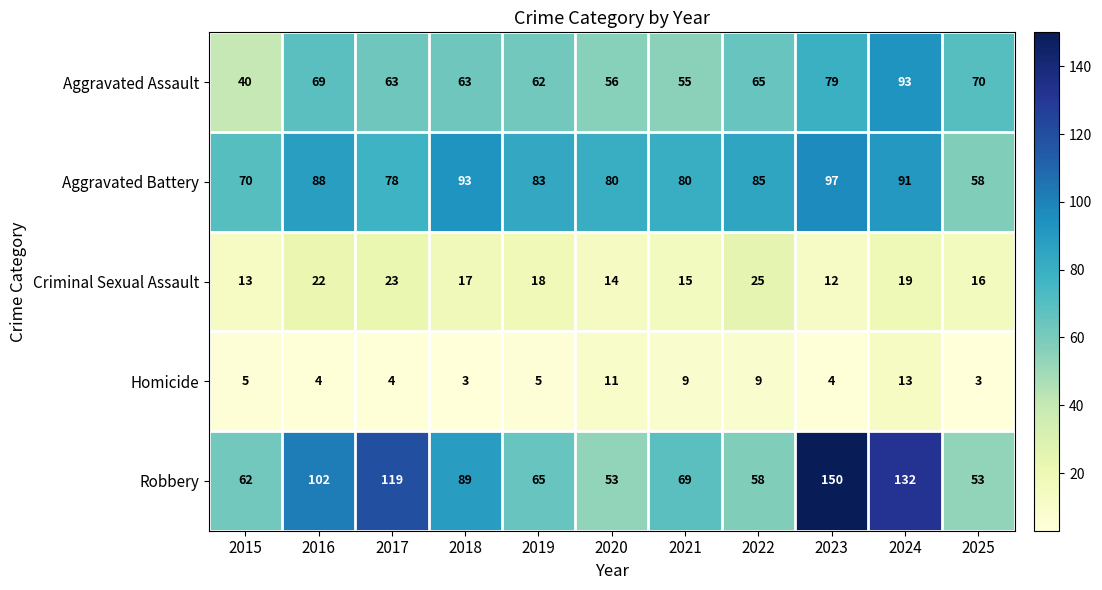

What is the greatest value displayed?

150